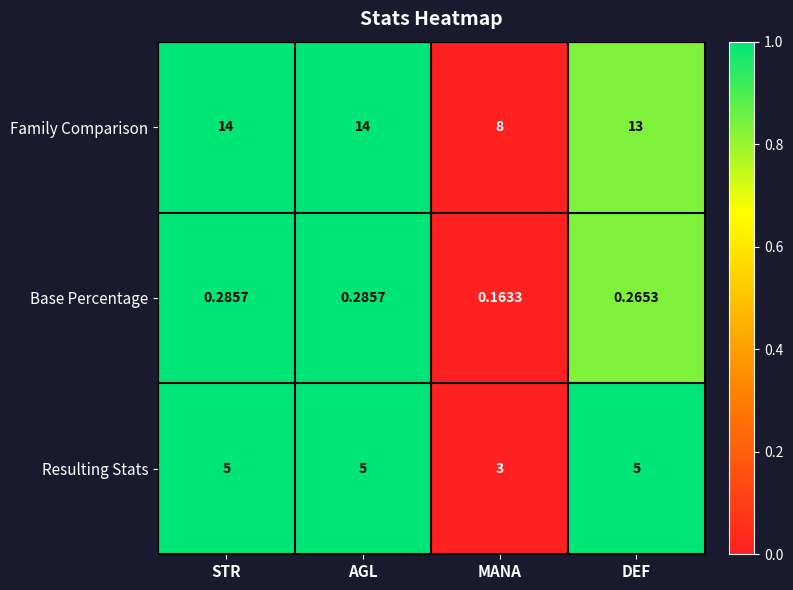

Which series has the largest range (max minus min)?

Family Comparison